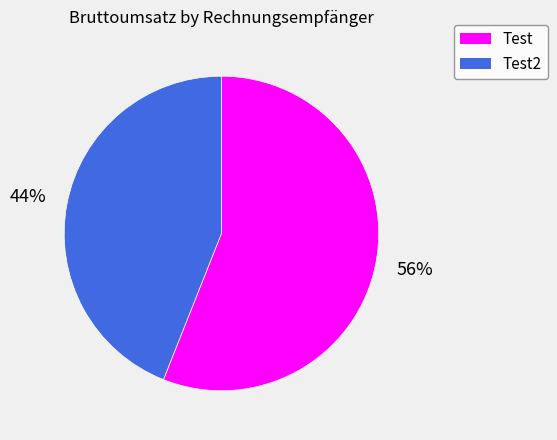

How many slices are in this pie chart?

2